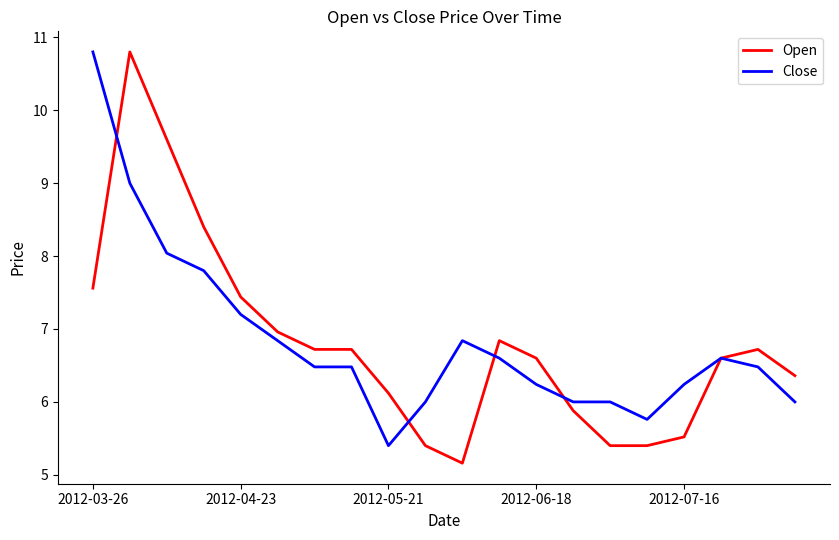

Which series has the widest spread of values?

Open